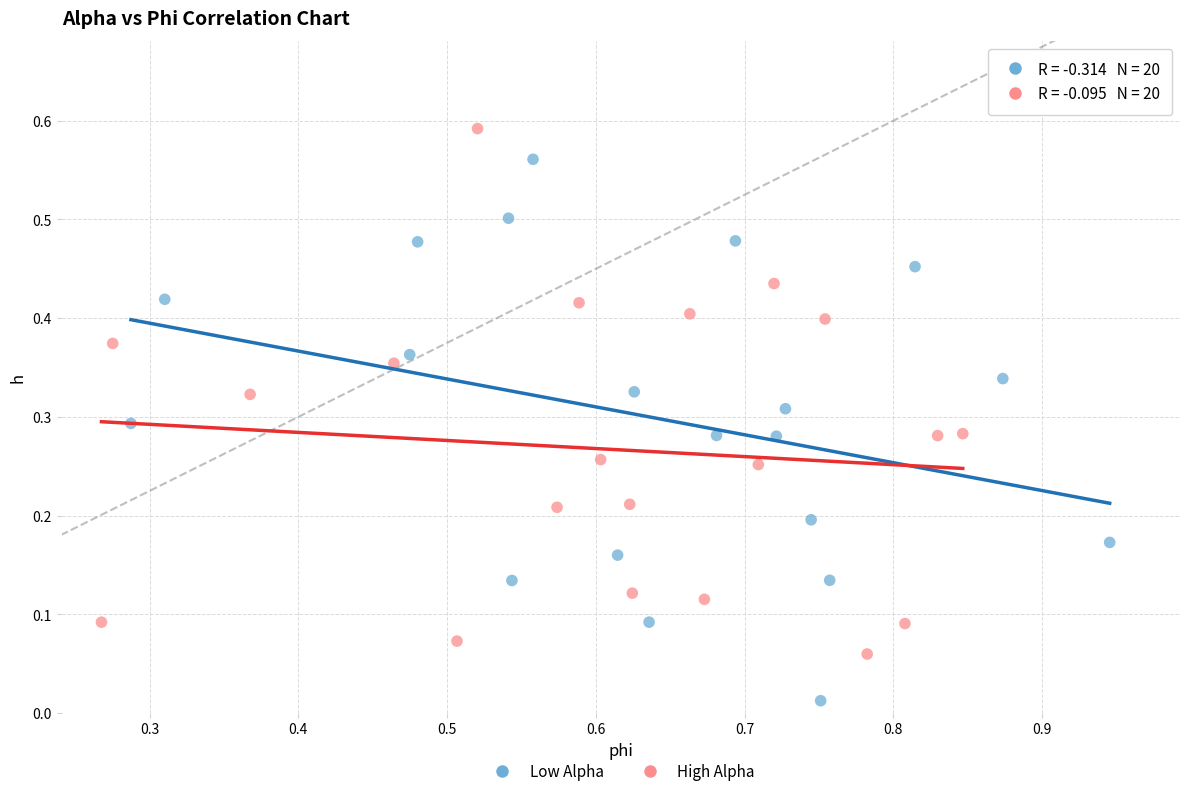

Which series reaches the minimum Y coordinate?

Low Alpha